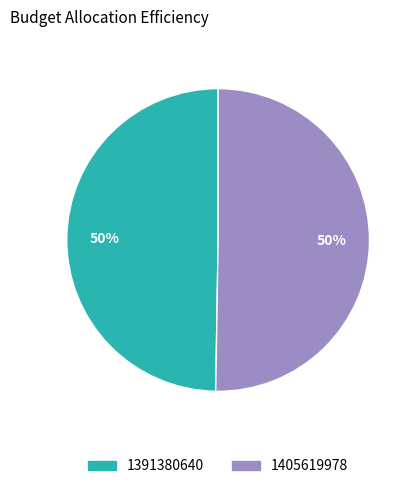

Combined, do 1405619978 and 1391380640 account for over 50%?

Yes